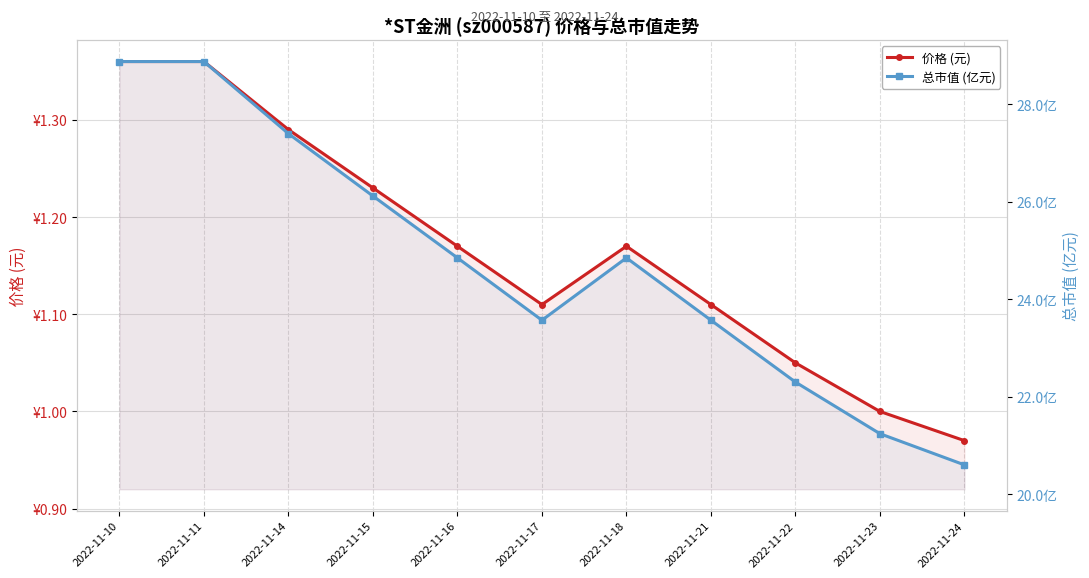

True or false: 价格 (元) and 总市值 (亿元) intersect in this chart.

False